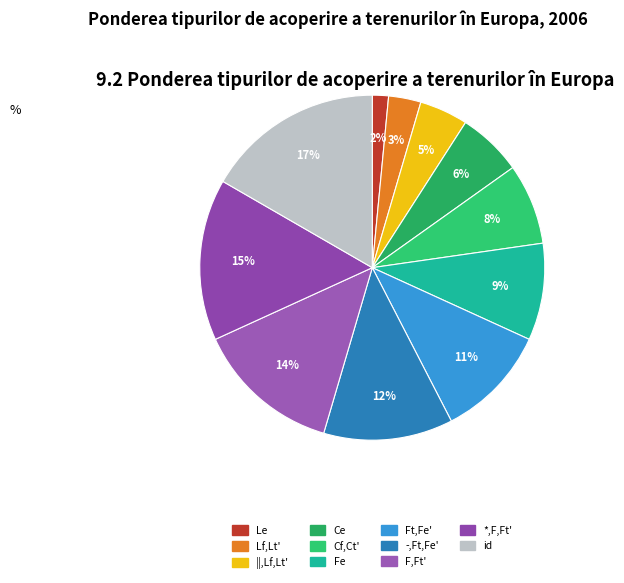

Between Fe and *,F,Ft', which is larger?

*,F,Ft'